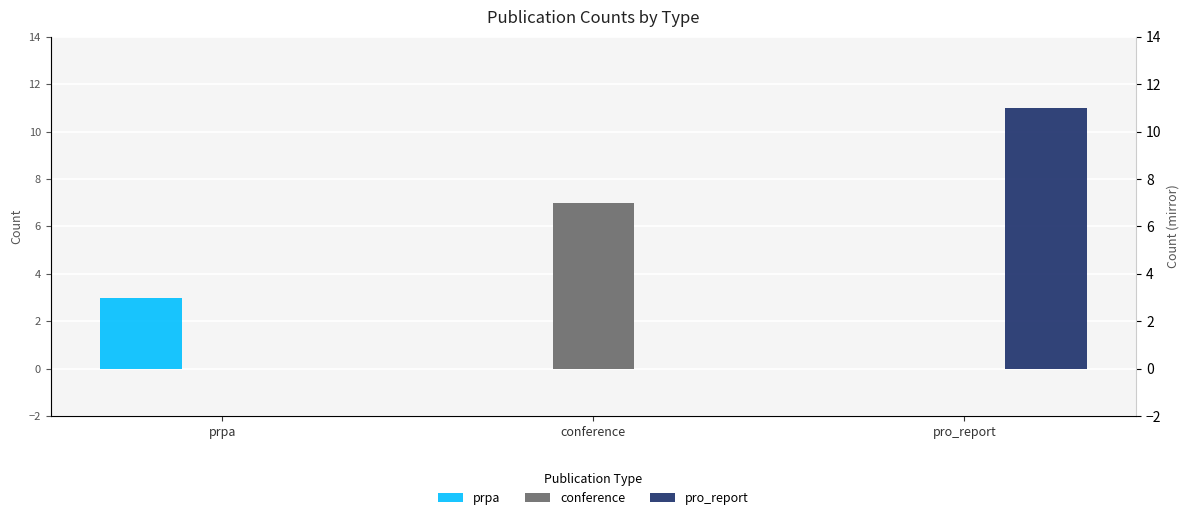

What is the sum of all prpa values?

3